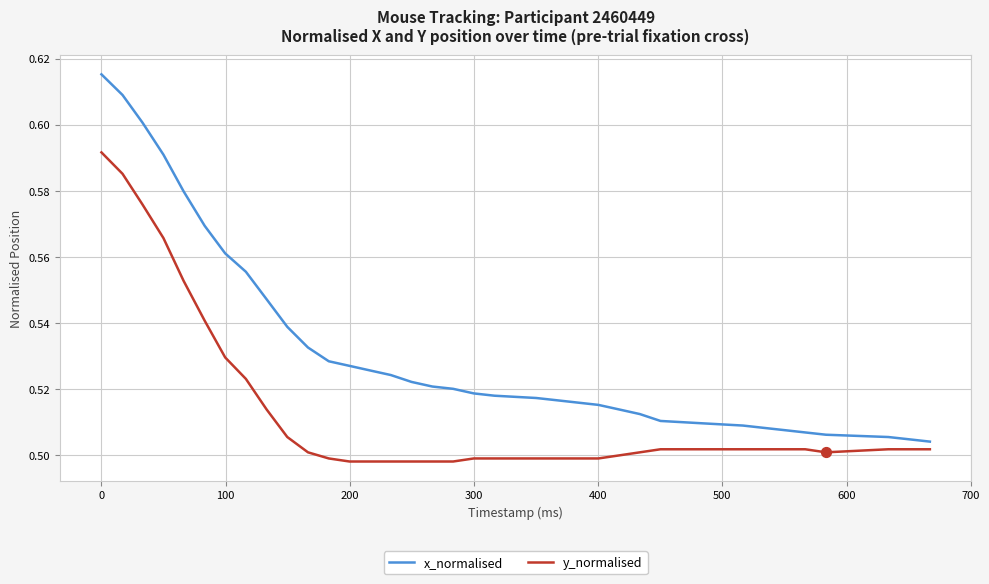

Which series has the widest spread of values?

x_normalised